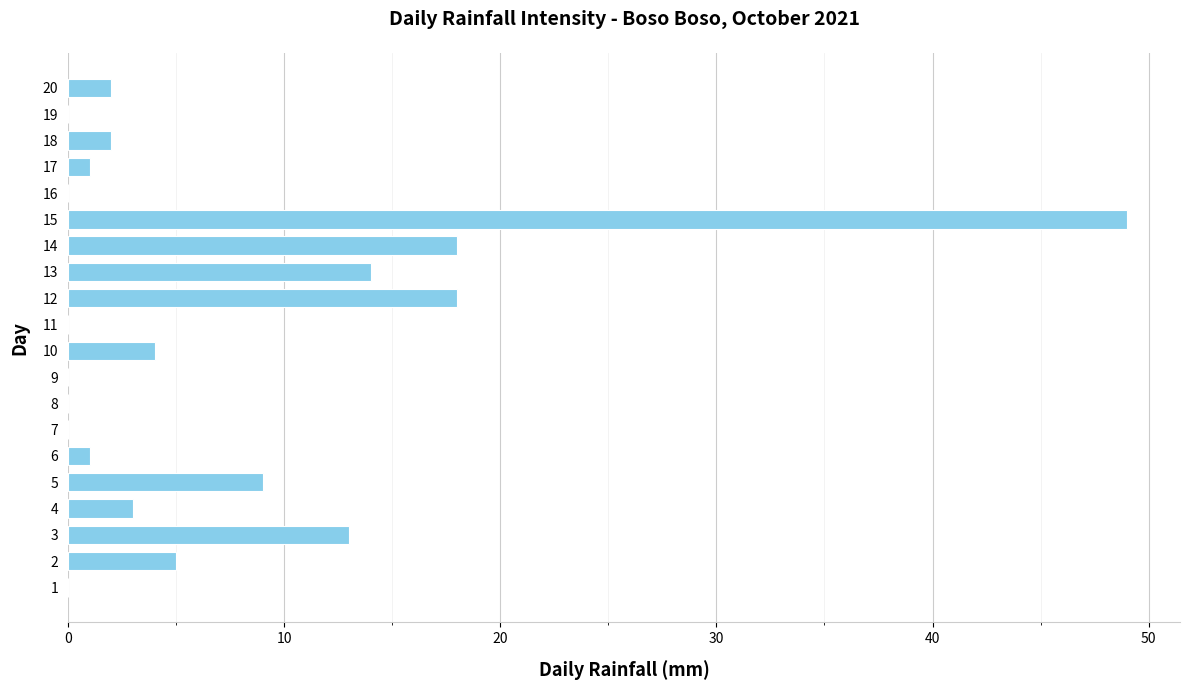

Reading bottom to top, extract all data points from this chart.

1=0	2=5	3=13	4=3	5=9	6=1	7=0	8=0	9=0	10=4	11=0	12=18	13=14	14=18	15=49	16=0	17=1	18=2	19=0	20=2